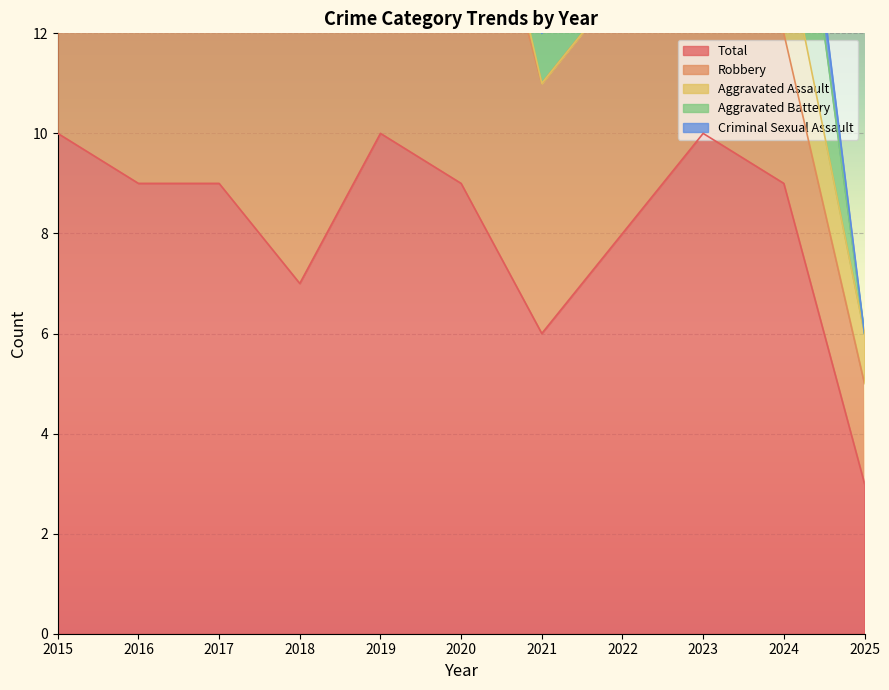

Which series has the largest range (max minus min)?

Total